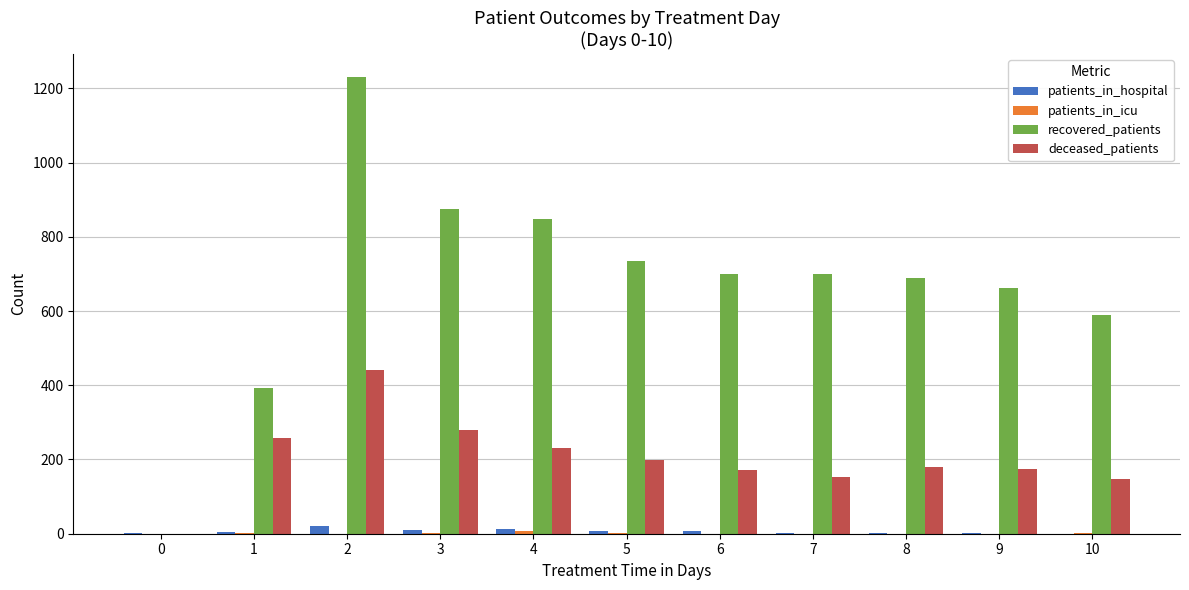

Is the value of deceased_patients at 4 greater than the value of recovered_patients at 4?

No